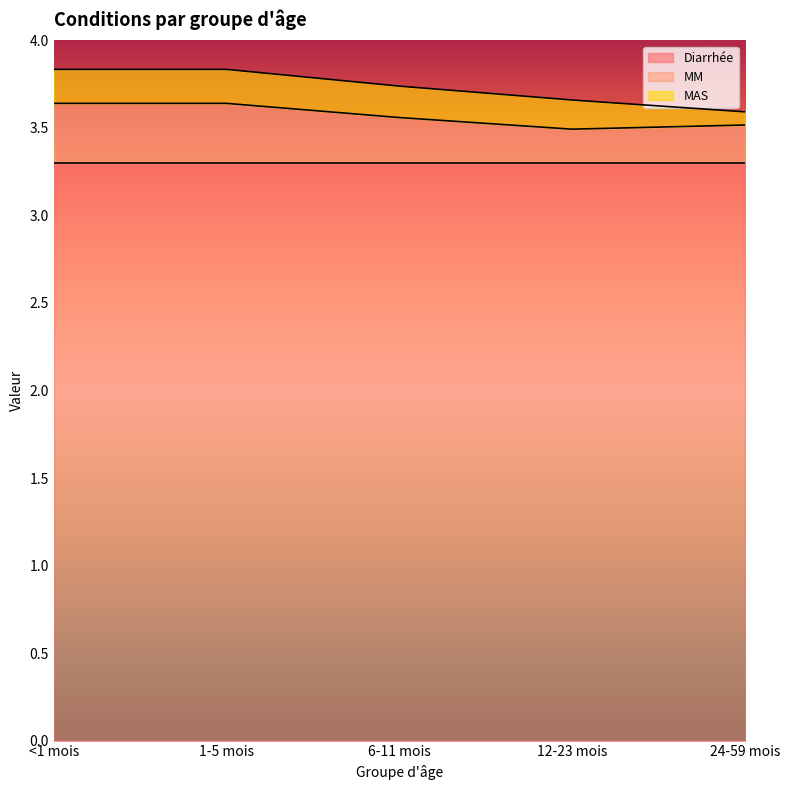

True or false: MAS and MM cross at least once.

False